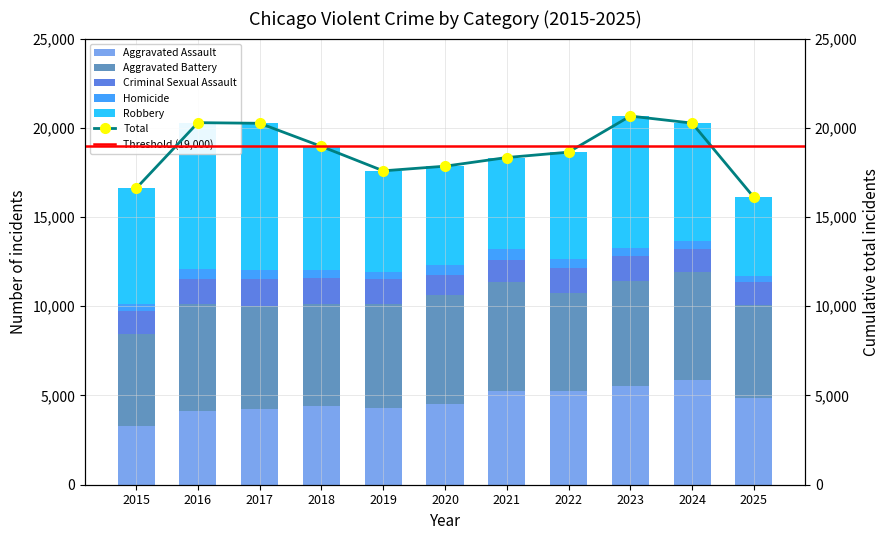

What is the value of the Robbery bar at the 9th from the left?

7387